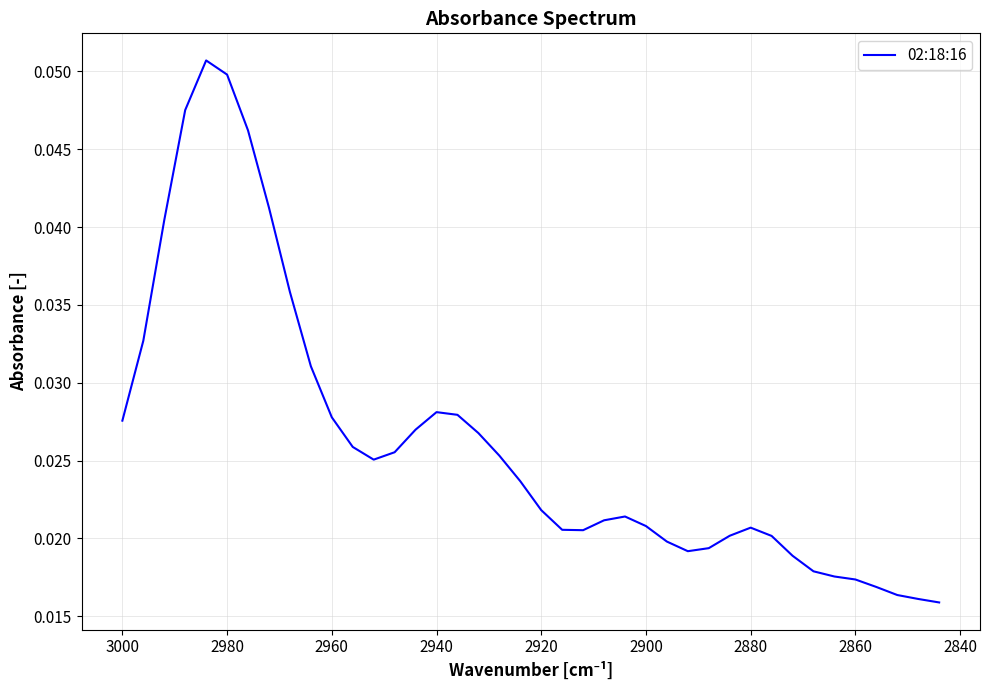

Count the values in the range 0 to 1.

40